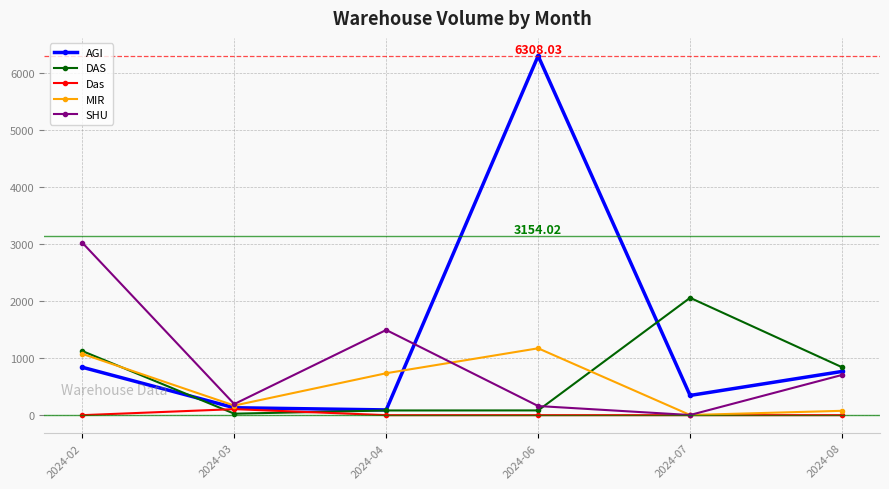

In DAS, how many points are higher than both neighbors (excluding endpoints)?

1